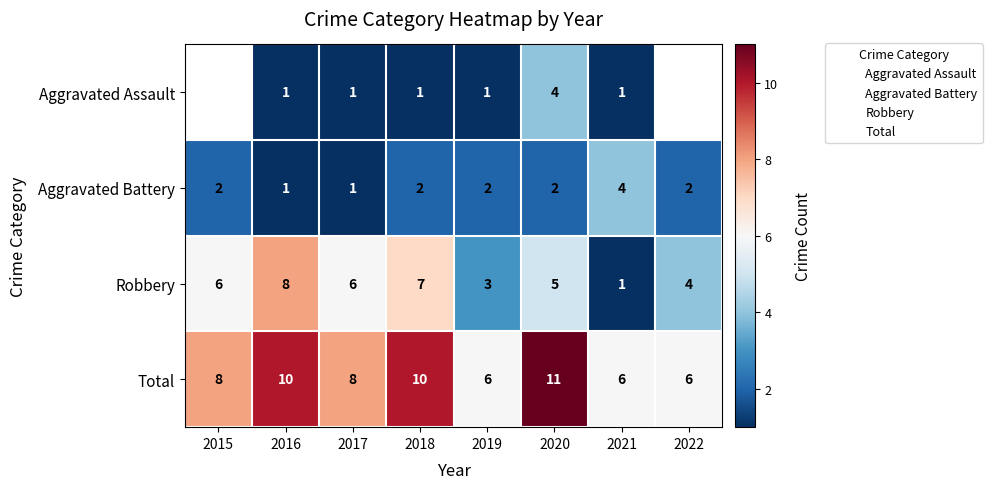

Is it true that Aggravated Battery equals 2.0 at 2022?

True